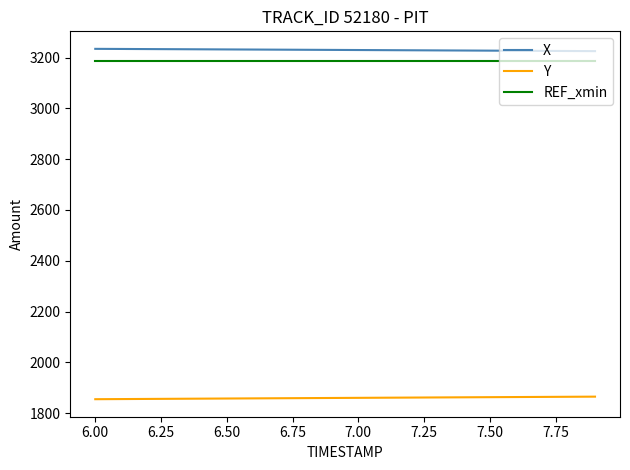

What is the maximum value for Y?

1865.6